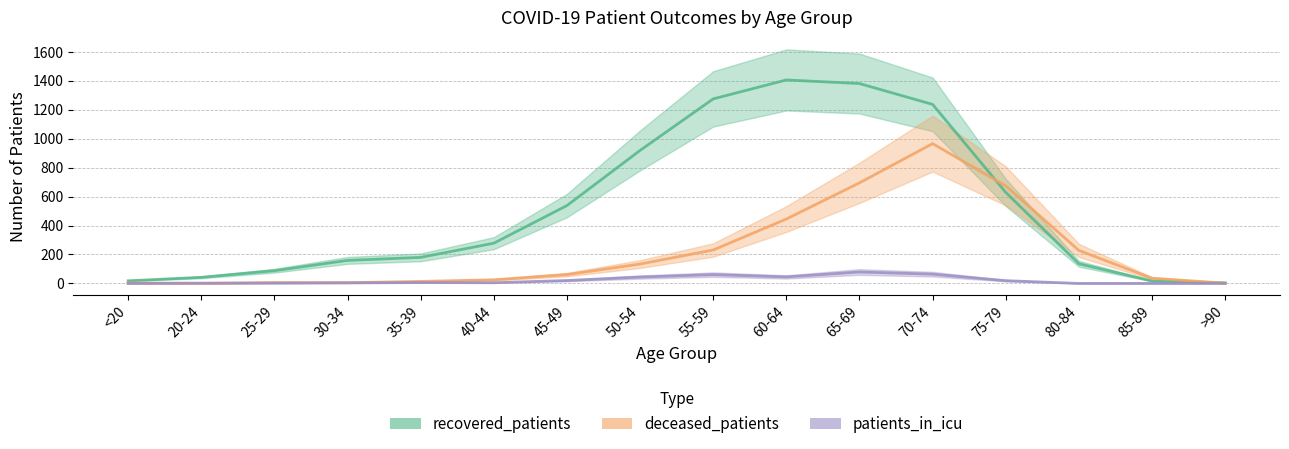

Reading left to right, extract all data points from this chart.

recovered_patients: 18	42	88	159	180	278	538	919	1275	1406	1381	1237	629	136	17	4
deceased_patients: 3	0	6	5	14	25	61	134	231	445	695	966	674	228	36	2
patients_in_icu: 0	2	2	4	6	5	20	44	61	45	79	64	19	0	0	0